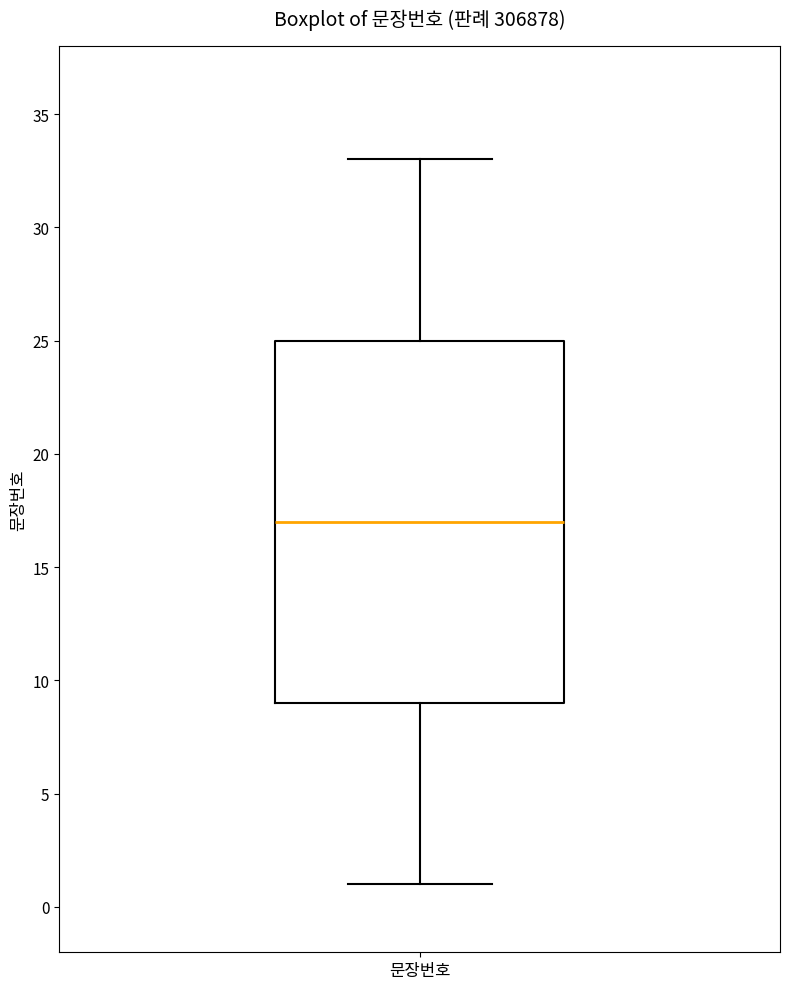

Transcribe this box plot: give where the median line is, the range the box spans, and where the two whiskers end, as read against the y-axis. The values are not printed on the chart, so give them approximately, as read against the axis.

median 17, box 9 to 25, whiskers 1 to 33